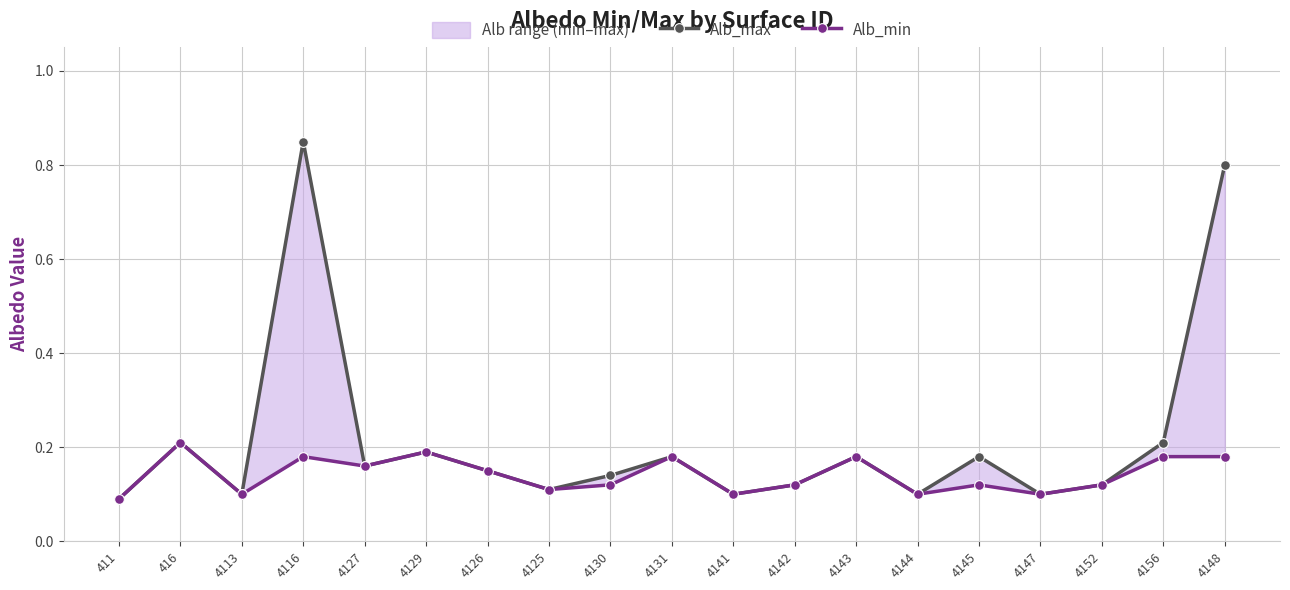

True or false: Alb_max and Alb_min cross at least once.

False